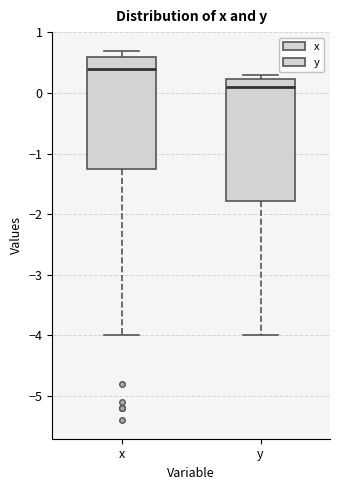

Which box is the tallest, from its lower edge to its upper edge?

y